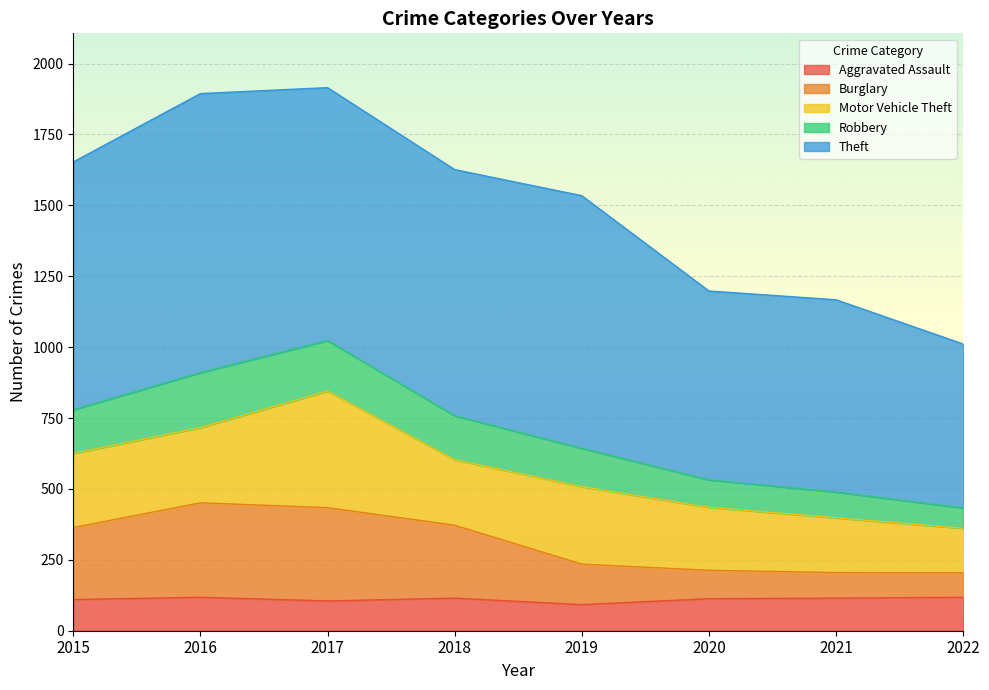

What is the highest value of the Aggravated Assault series?

118